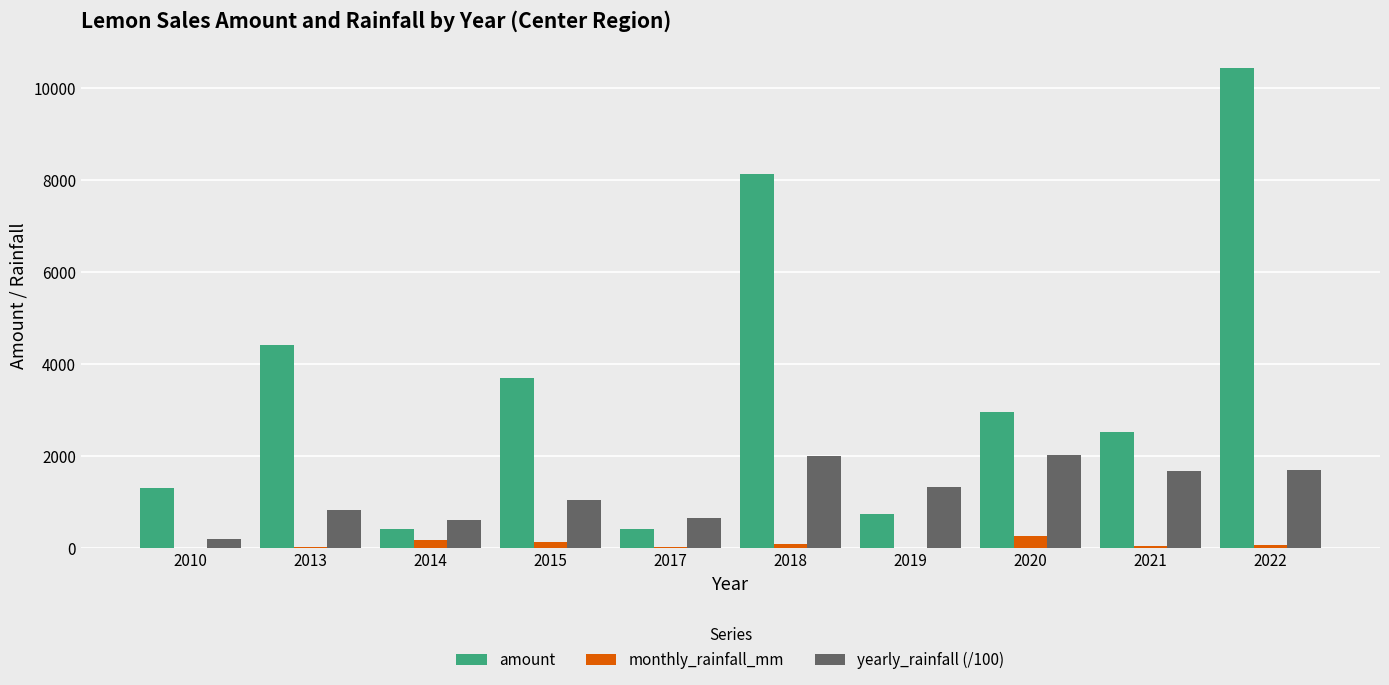

How many groups of bars are there?

10